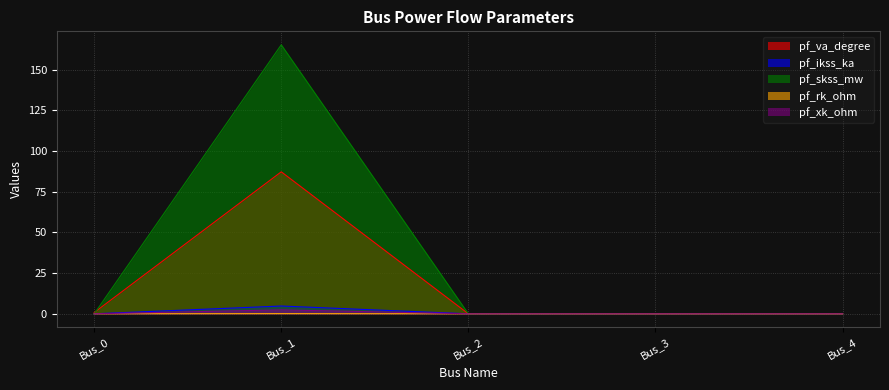

Which category has the lowest value across all series?

Bus_2